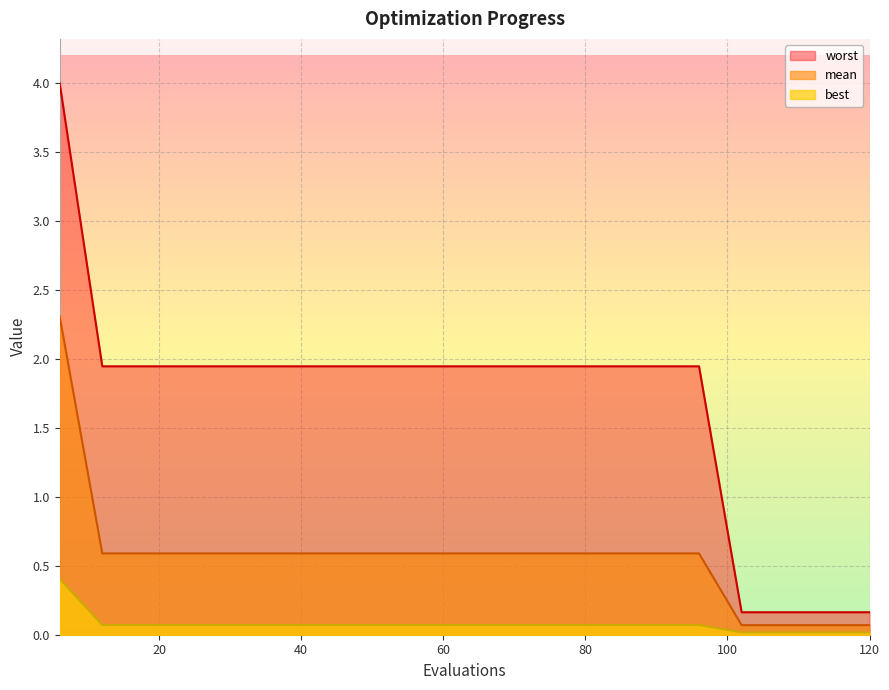

Count the number of data series in this chart.

3